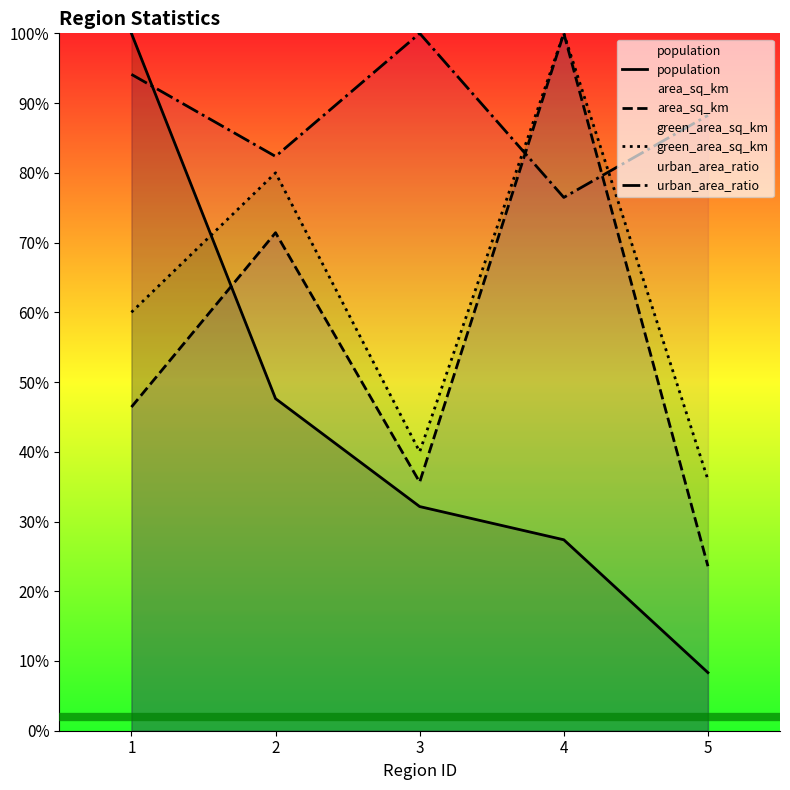

What is the difference between the maximum and minimum values in the urban_area_ratio series?

23.5